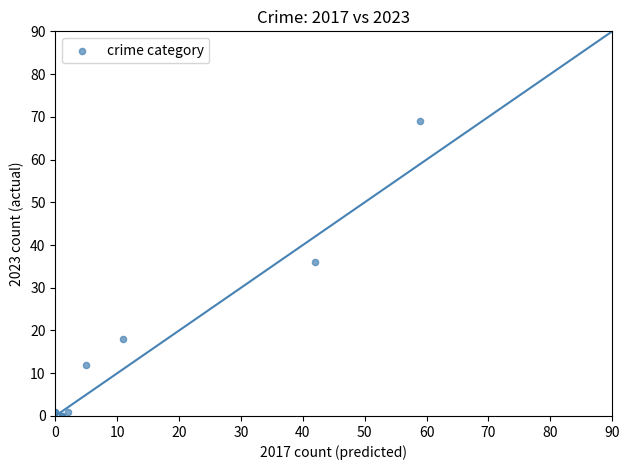

What Y value in the scatter plot is closest to 34?

36